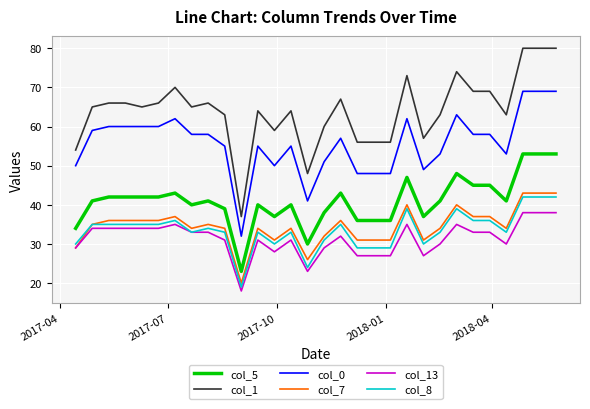

How many lines are shown in the chart?

6